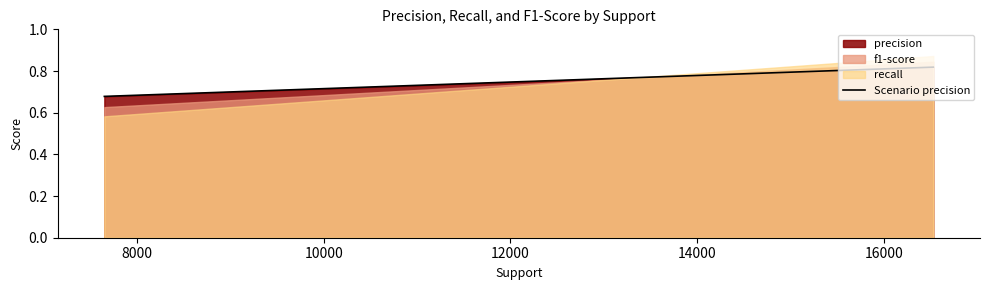

Which series has the largest range (max minus min)?

recall